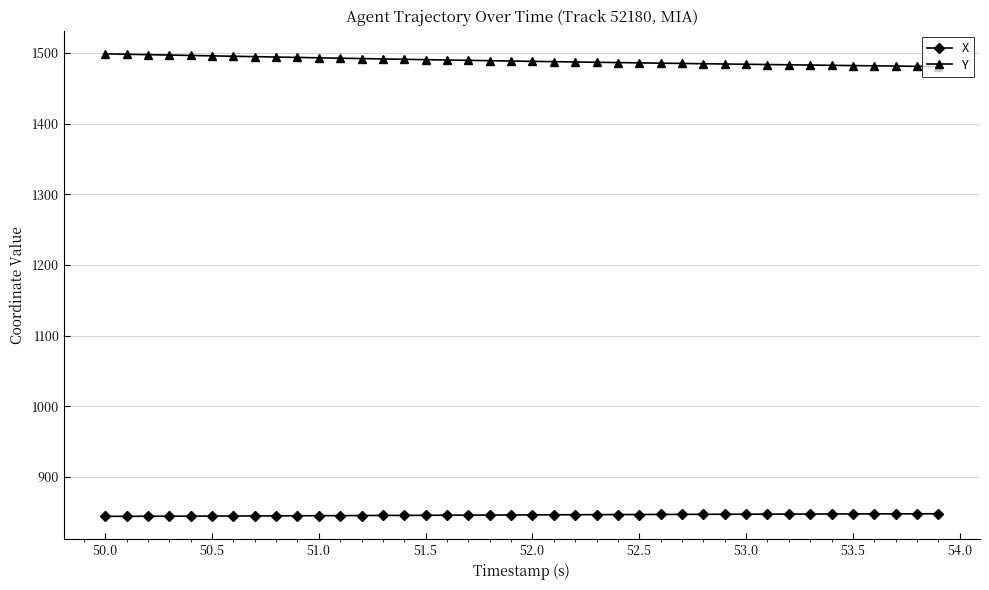

What is the value of the Y point at the 34th from the left?

1482.7